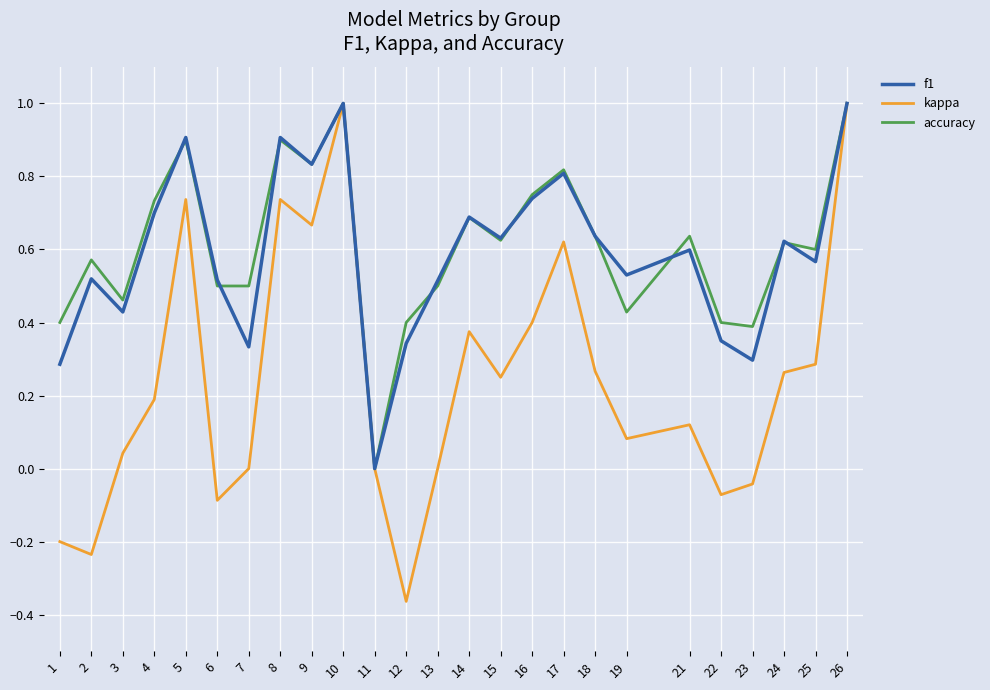

True or false: f1 has a value of 0.6 at 24.

True